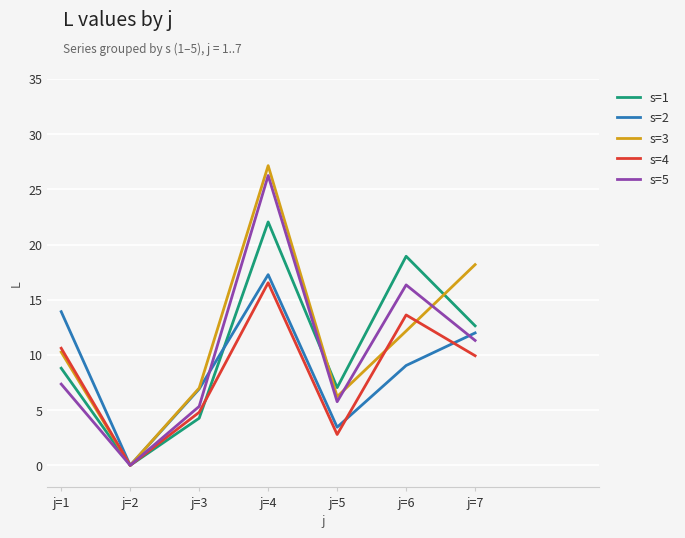

Is it true that s=4 equals 18.4 at j=6?

False